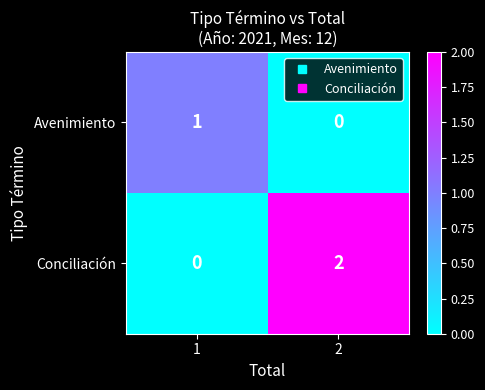

Between 1 and 2, which series saw the biggest shift?

Conciliación